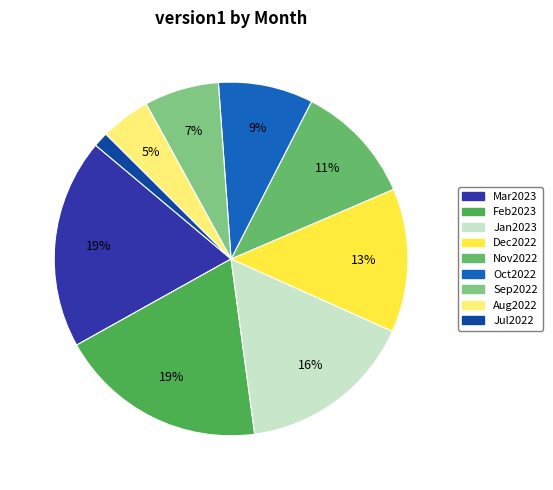

To the nearest percent, what is the average slice percentage?

11%